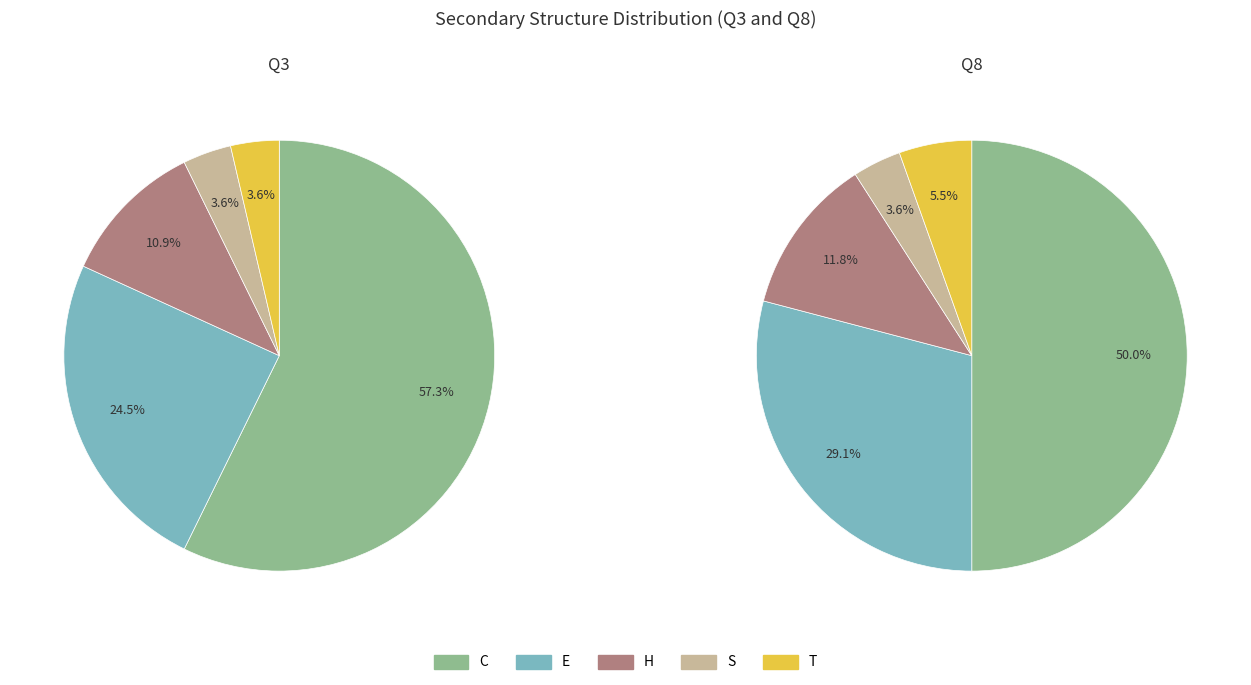

Which category has the smallest portion of the pie?

S